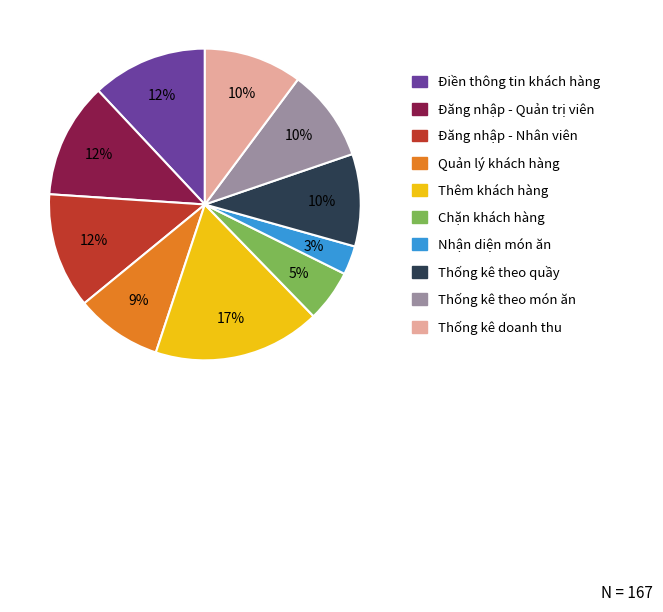

Which slice is the smallest?

Nhận diện món ăn